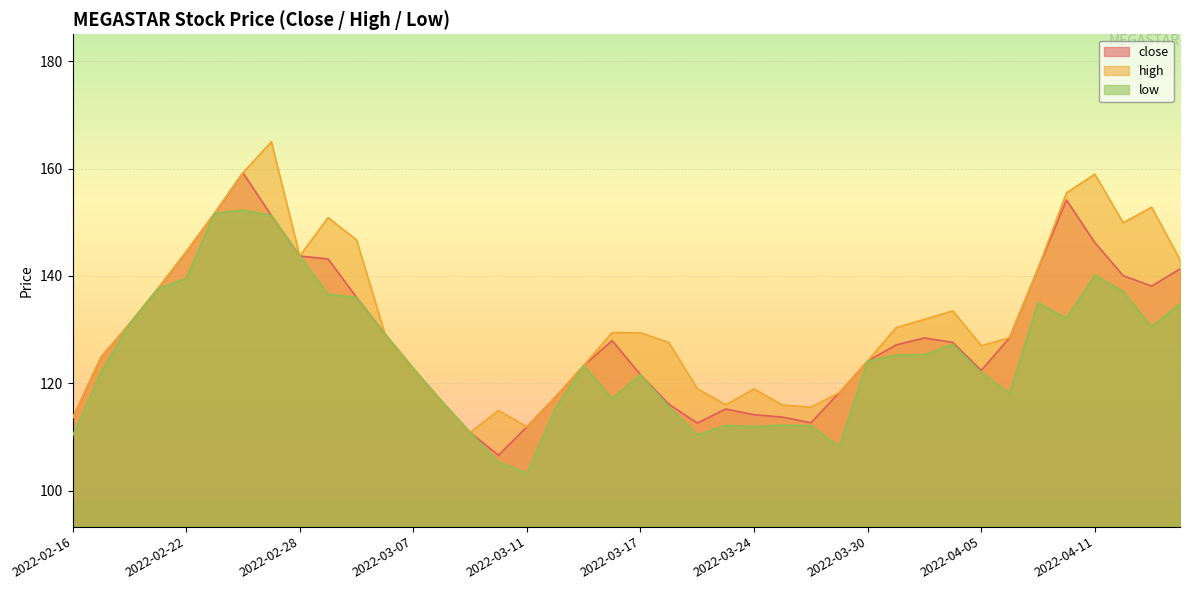

How many lines are shown in the chart?

3